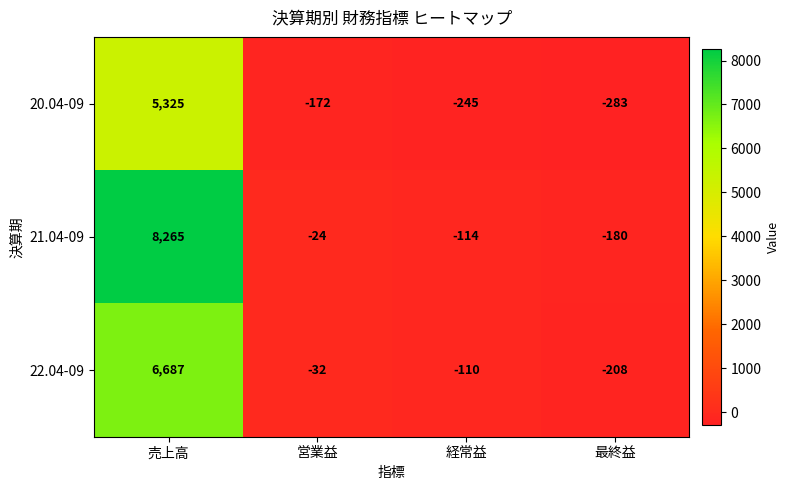

How many series are shown in this chart?

3